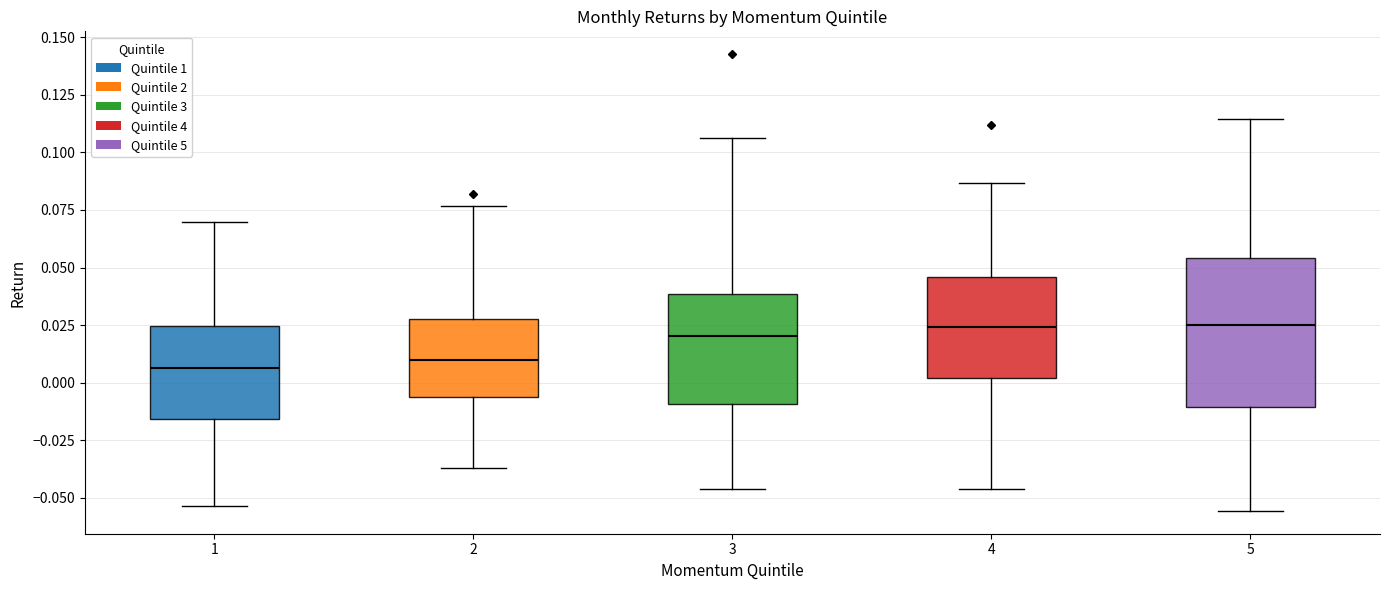

Reading left to right, read every box against the y-axis: the position of its median line, the range the box covers, and the ends of its whiskers. The values are not printed on the chart, so give them approximately, as read against the axis.

1: median 0.005, box -0.015 to 0.025, whiskers -0.055 to 0.070
2: median 0.010, box -0.005 to 0.030, whiskers -0.035 to 0.075
3: median 0.020, box -0.010 to 0.040, whiskers -0.045 to 0.105
4: median 0.025, box 0.000 to 0.045, whiskers -0.045 to 0.085
5: median 0.025, box -0.010 to 0.055, whiskers -0.055 to 0.115